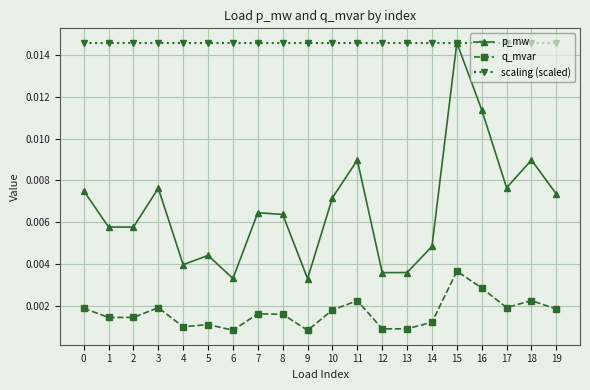

Between 16 and 19, which series saw the biggest shift?

p_mw